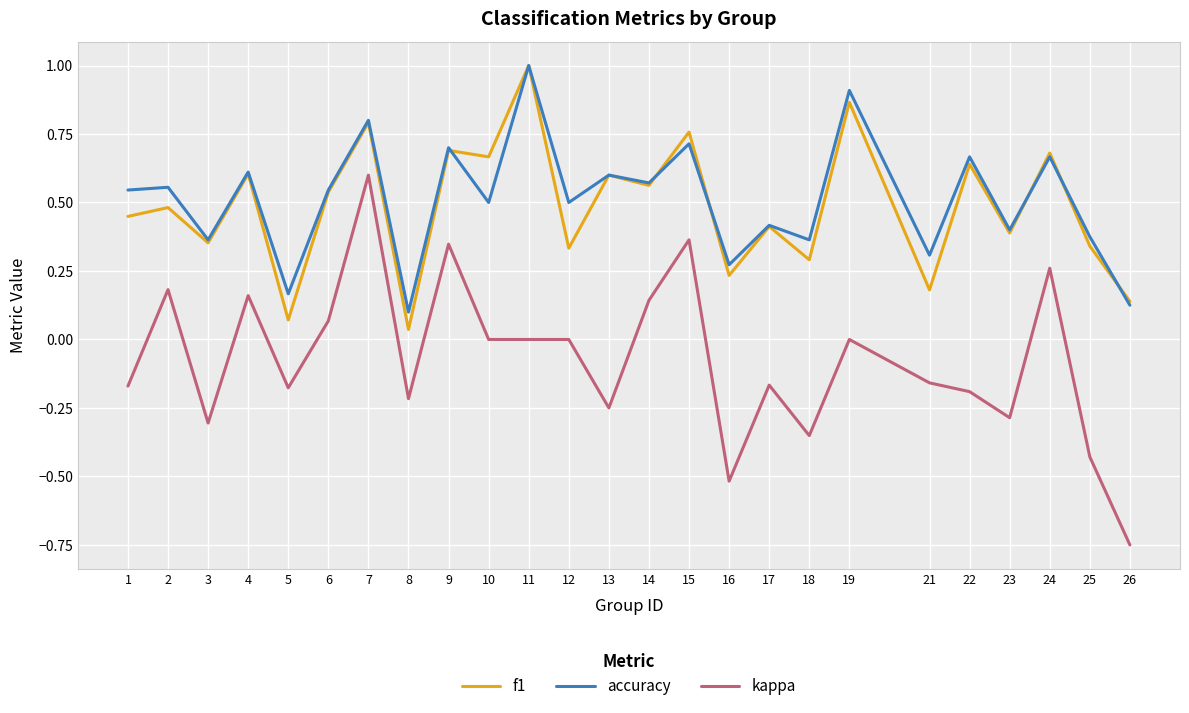

At which category does the chart reach its peak across all series?

11